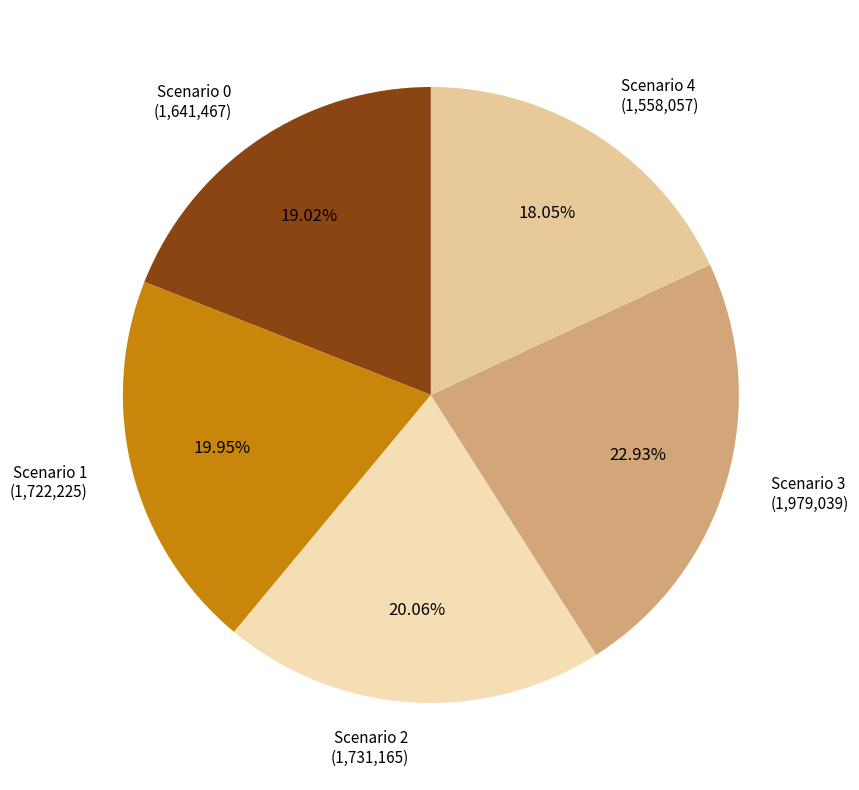

Do Scenario 4 (1,558,057) and Scenario 2 (1,731,165) together represent more than half of the pie?

No